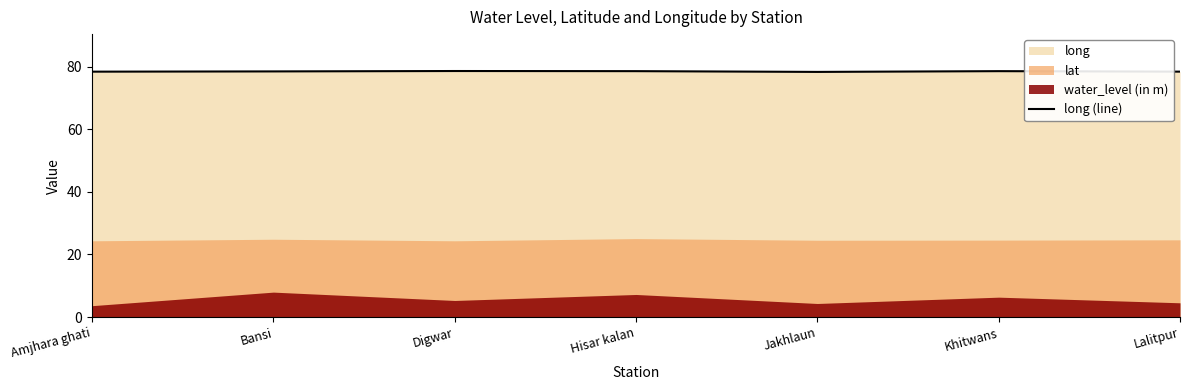

How many lines are shown in the chart?

1